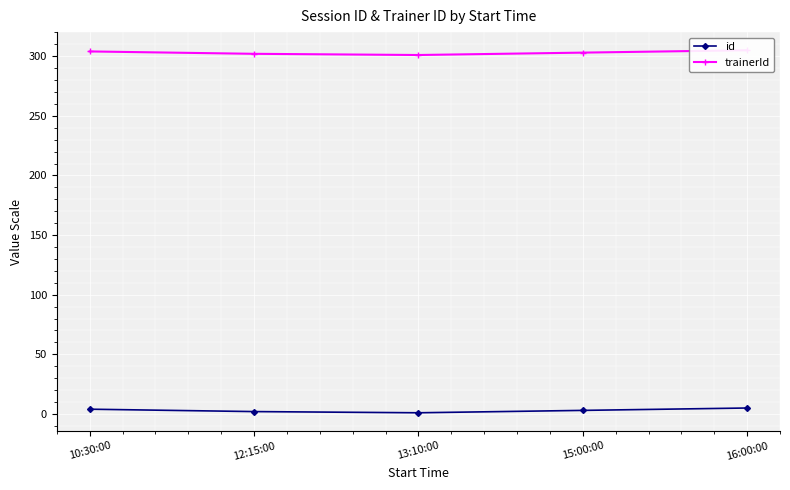

At 13:10:00, list the series in order from smallest to largest.

id, trainerId